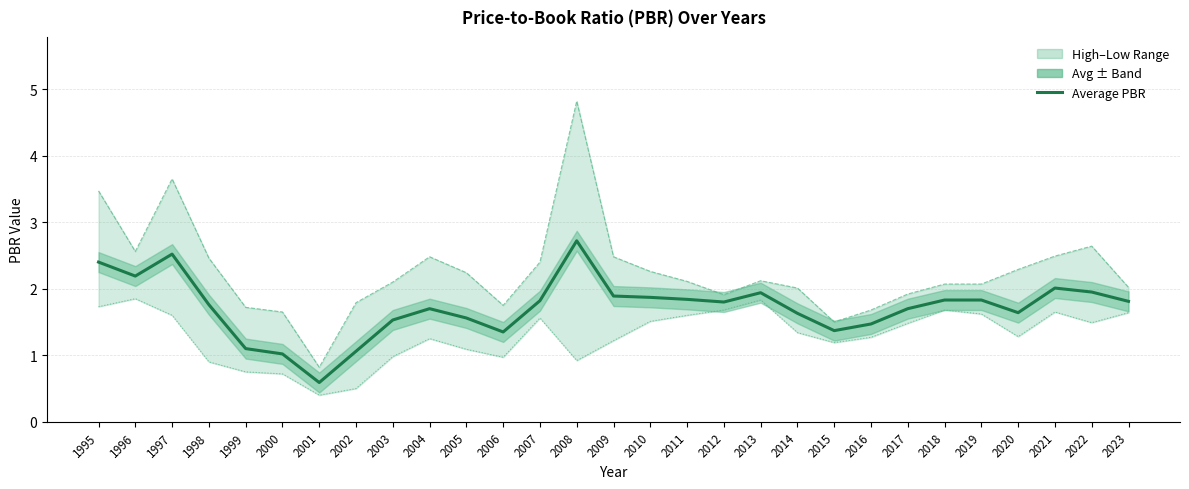

What is the value of the PBR Low point at the 12th from the left?

1.0